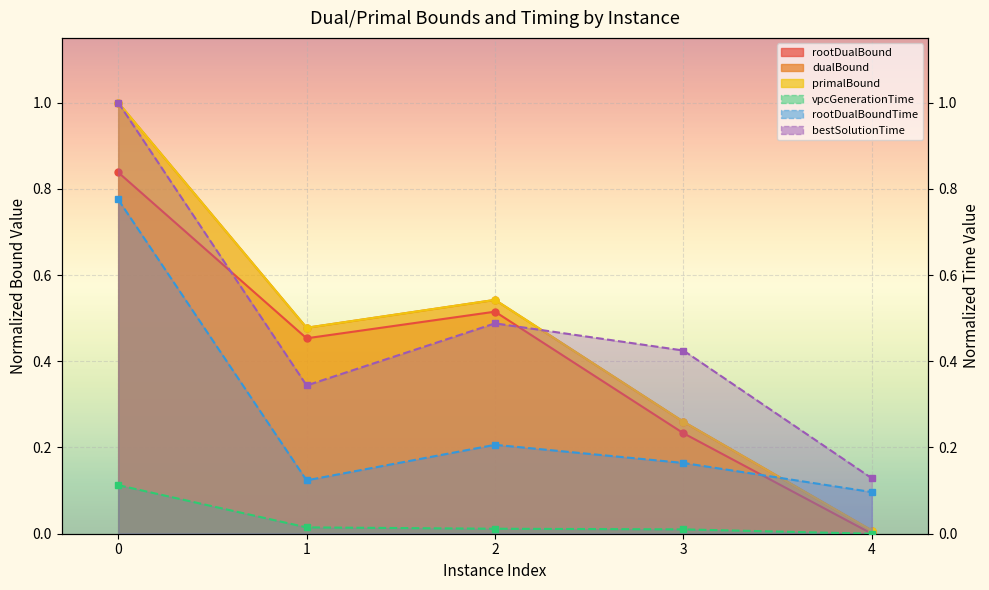

True or false: primalBound and bestSolutionTime cross at least once.

True